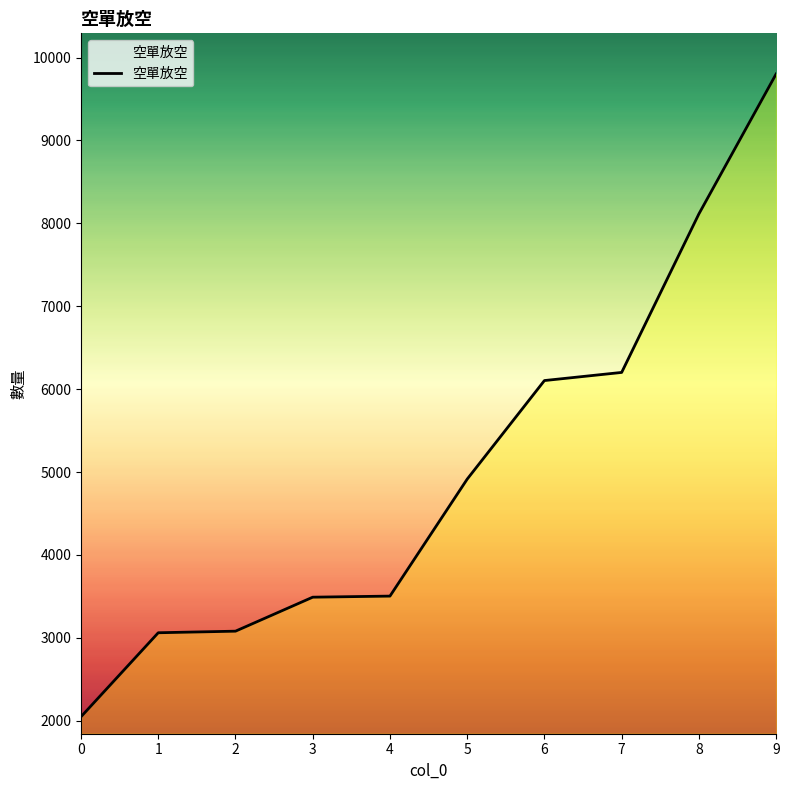

Which has a higher value, 7 or 4?

7